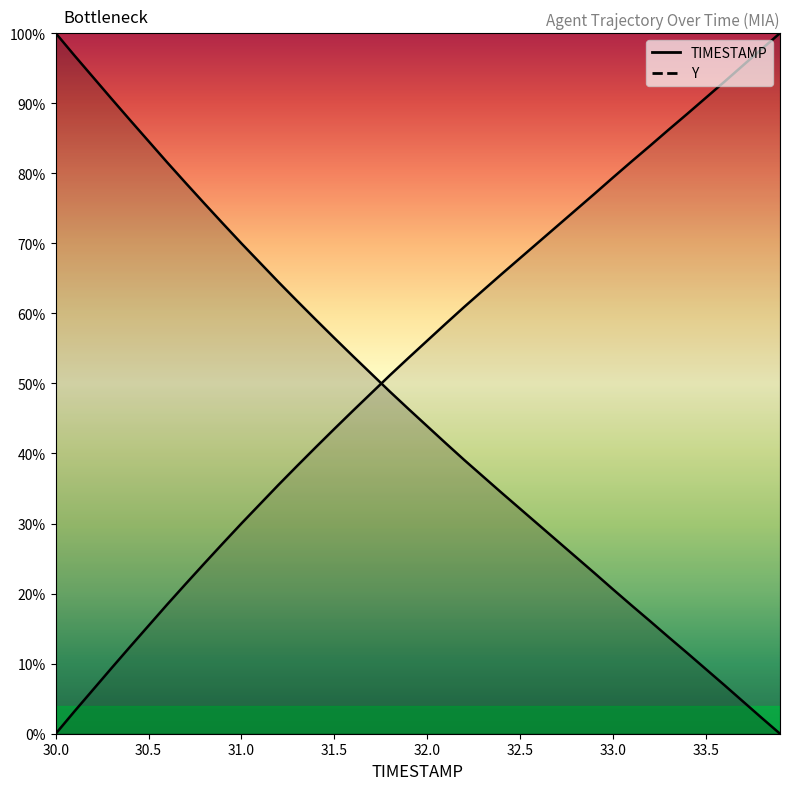

How many data points in TIMESTAMP are less than 46?

20